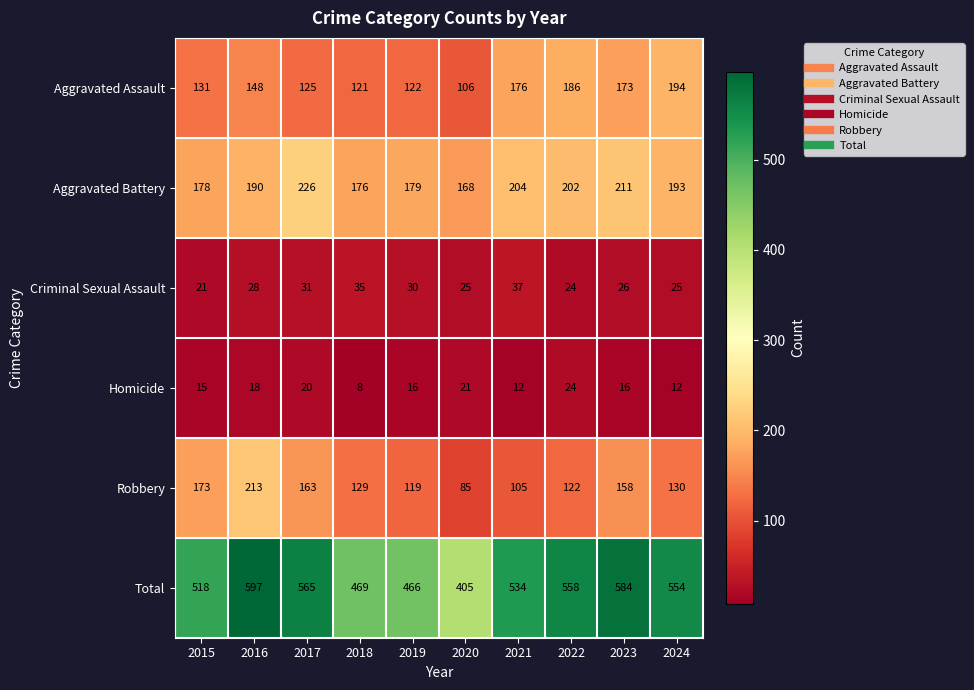

What is the spread (max minus min) of values at 2022?

534